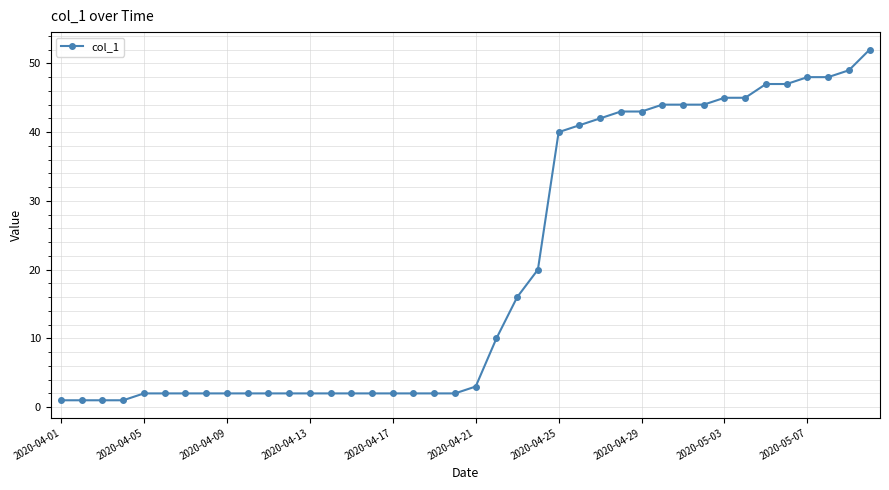

What is the sum of all values?

807